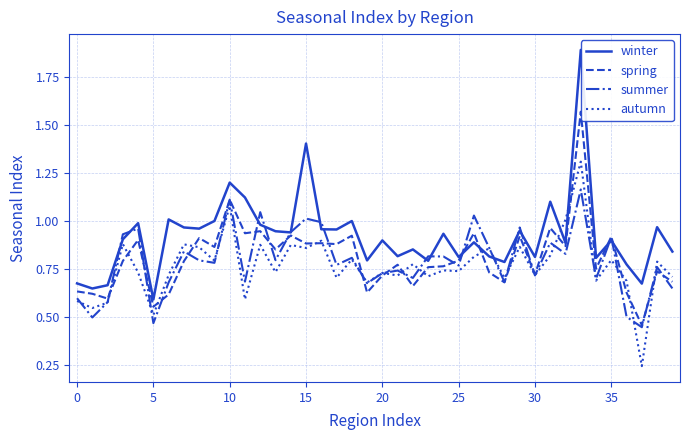

True or false: autumn and winter cross at least once.

True